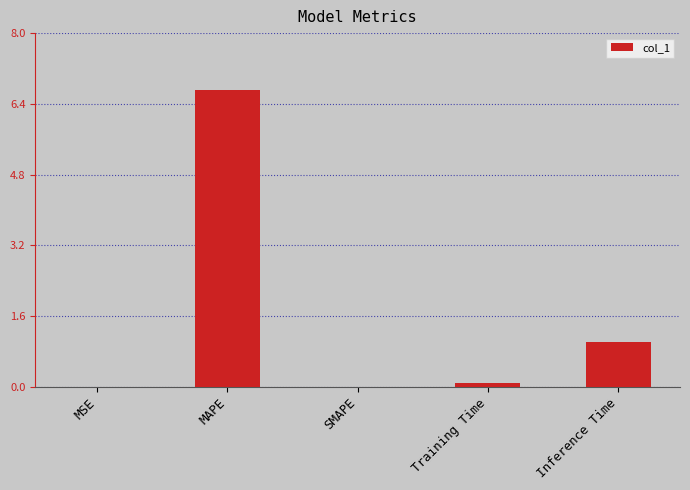

The chart shows a value of 0.0 at MSE. True or false?

True